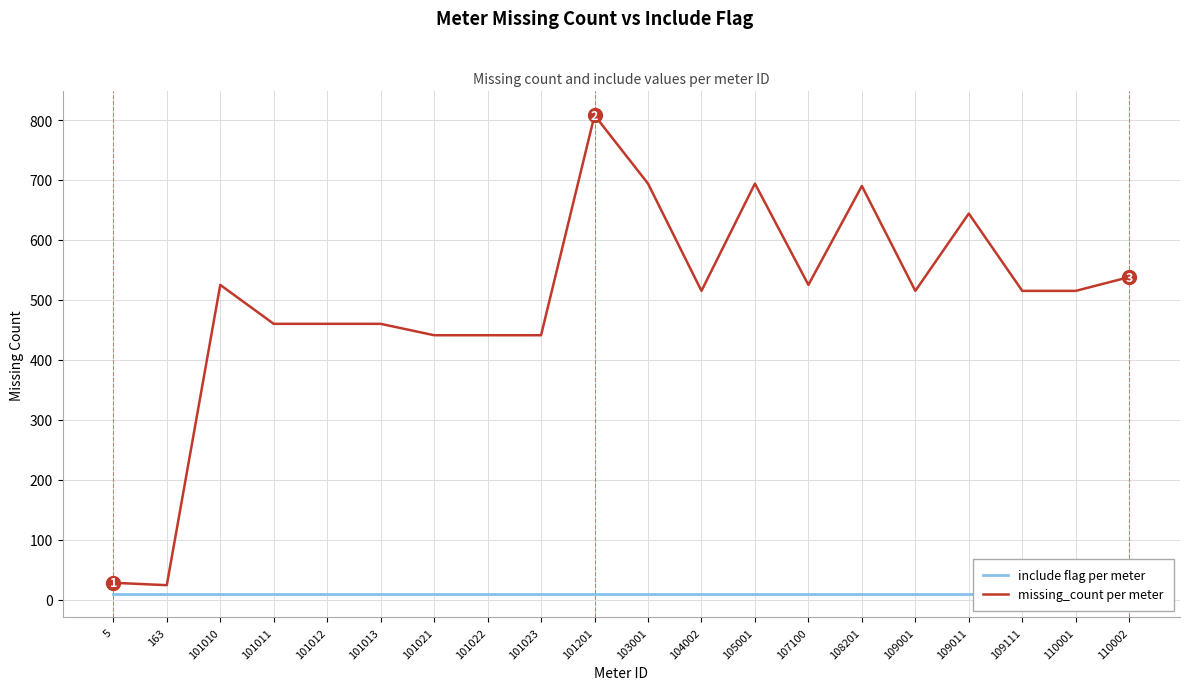

What is the smallest value displayed?

10